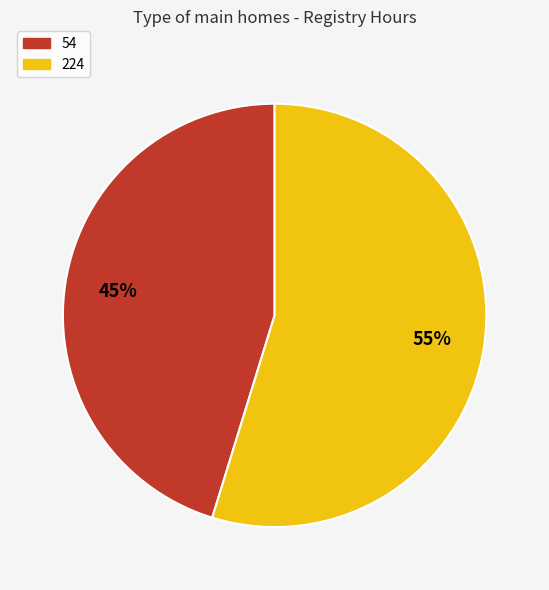

Between 224 and 54, which is larger?

224